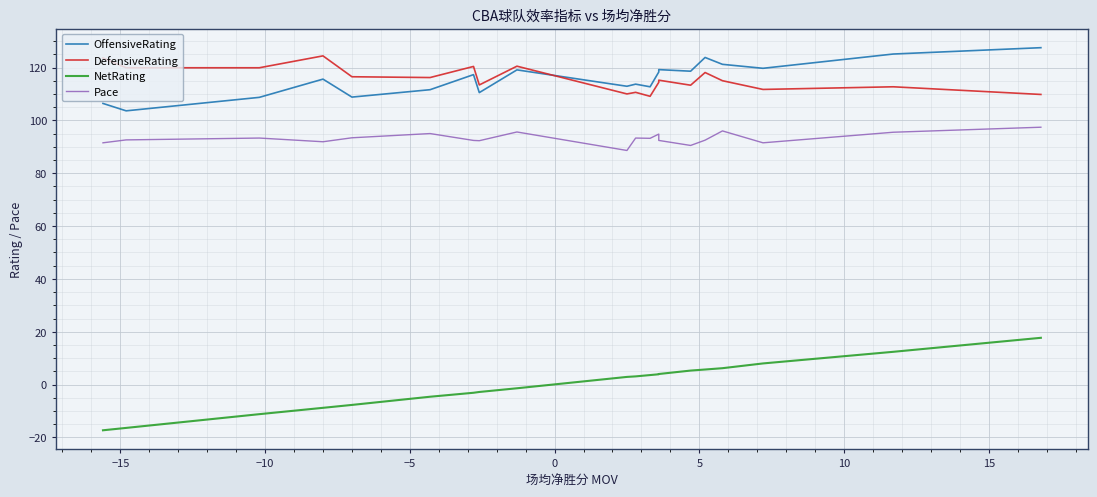

True or false: OffensiveRating and Pace intersect in this chart.

False